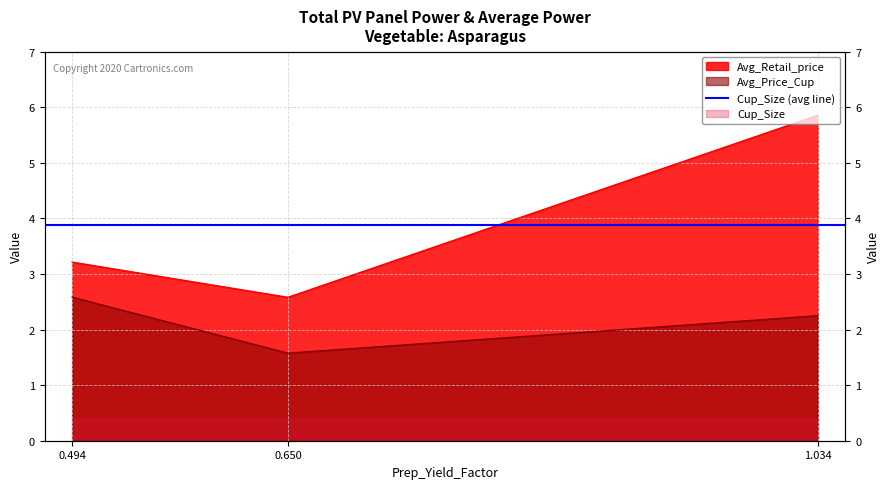

The value of Avg_Retail_price at 0.494 is 4.8. True or false?

False